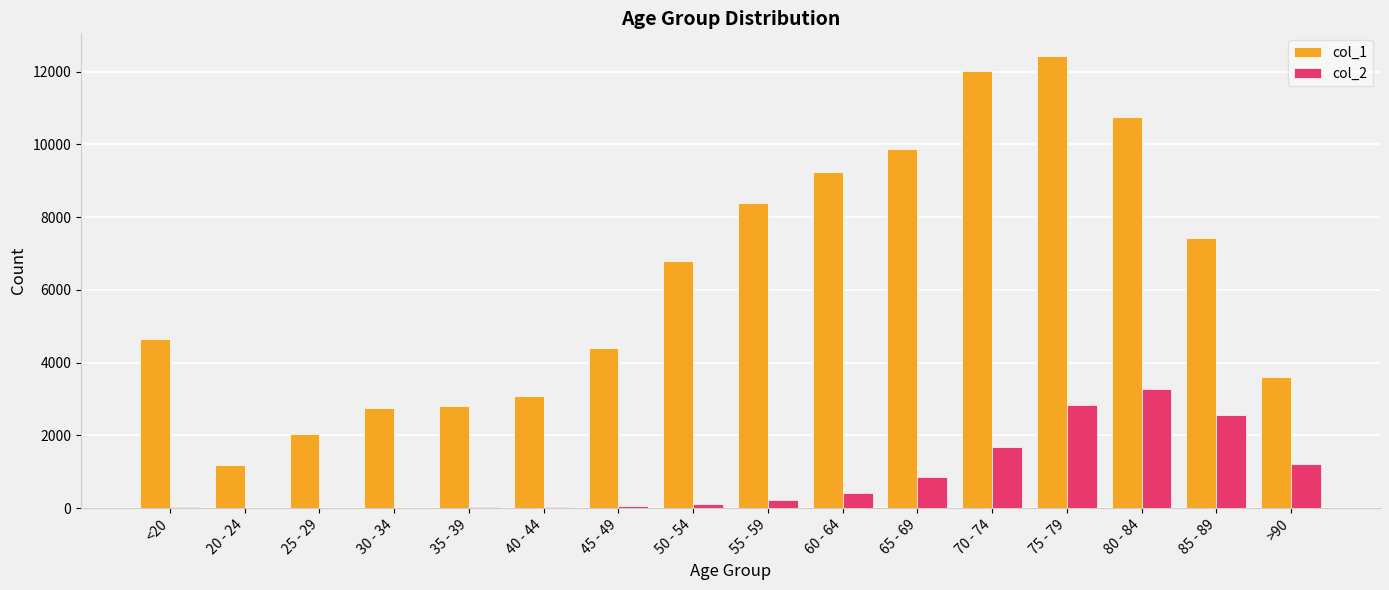

How many categories are shown in the chart?

16